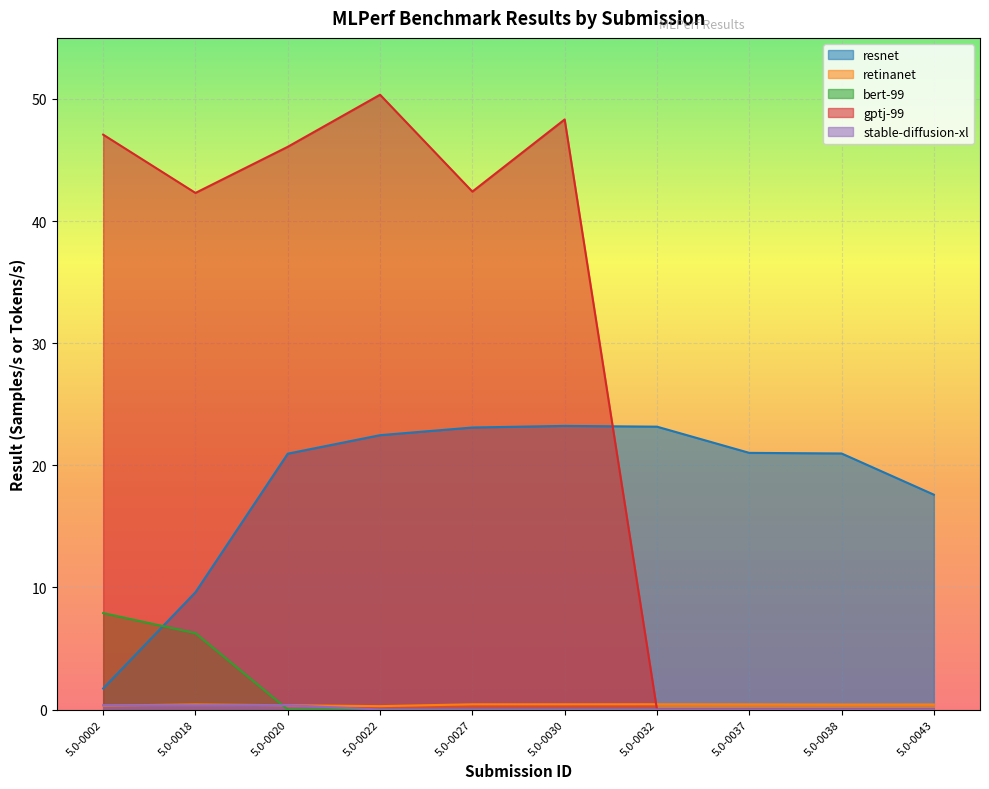

What is the average value of the stable-diffusion-xl series?

0.1